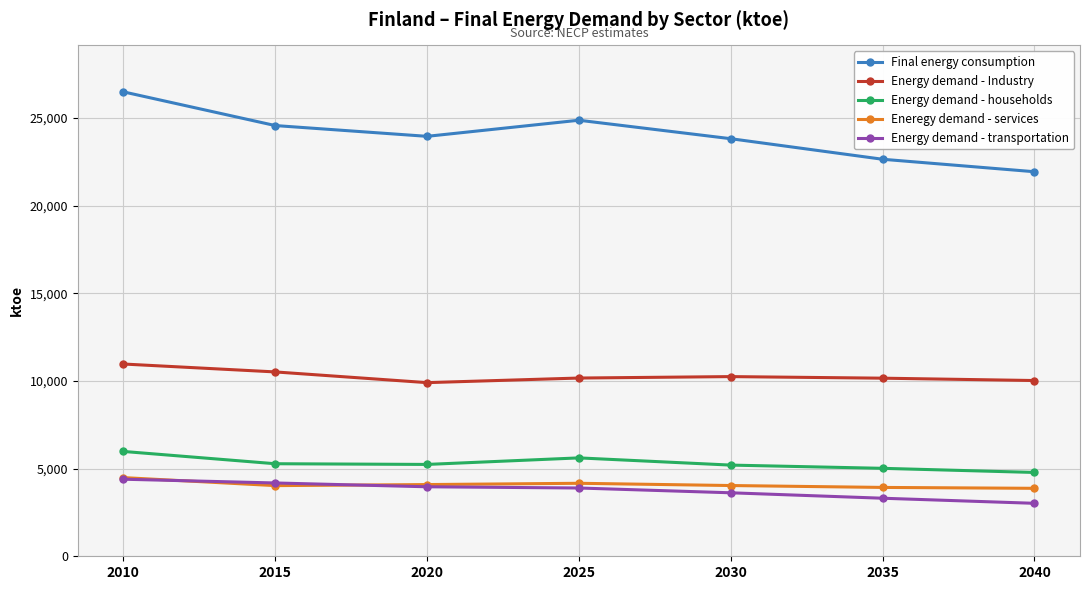

What is the total value across all series at 2020?

47135